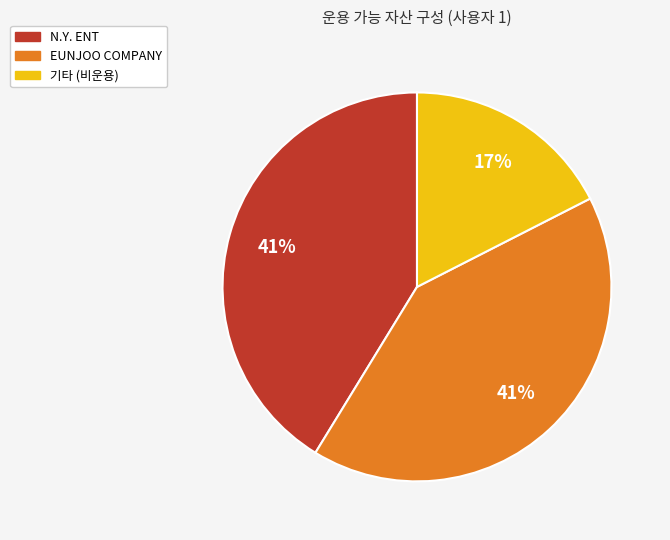

Is there any slice that represents more than half of the pie?

No